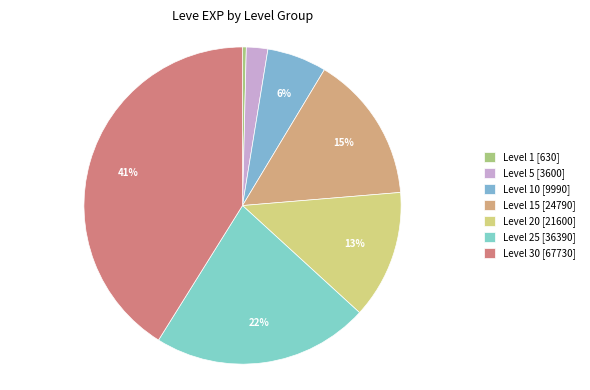

How many slices are in this pie chart?

7